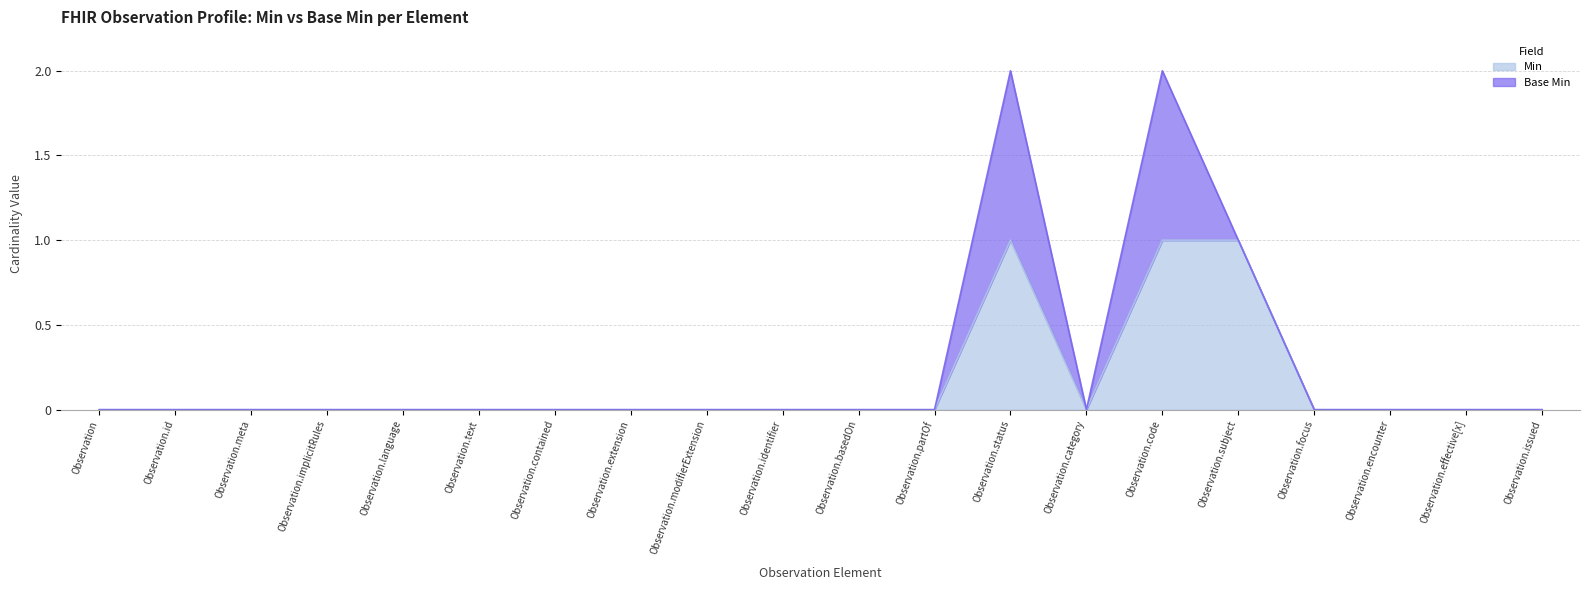

Does the chart display data point markers on the line(s)?

No